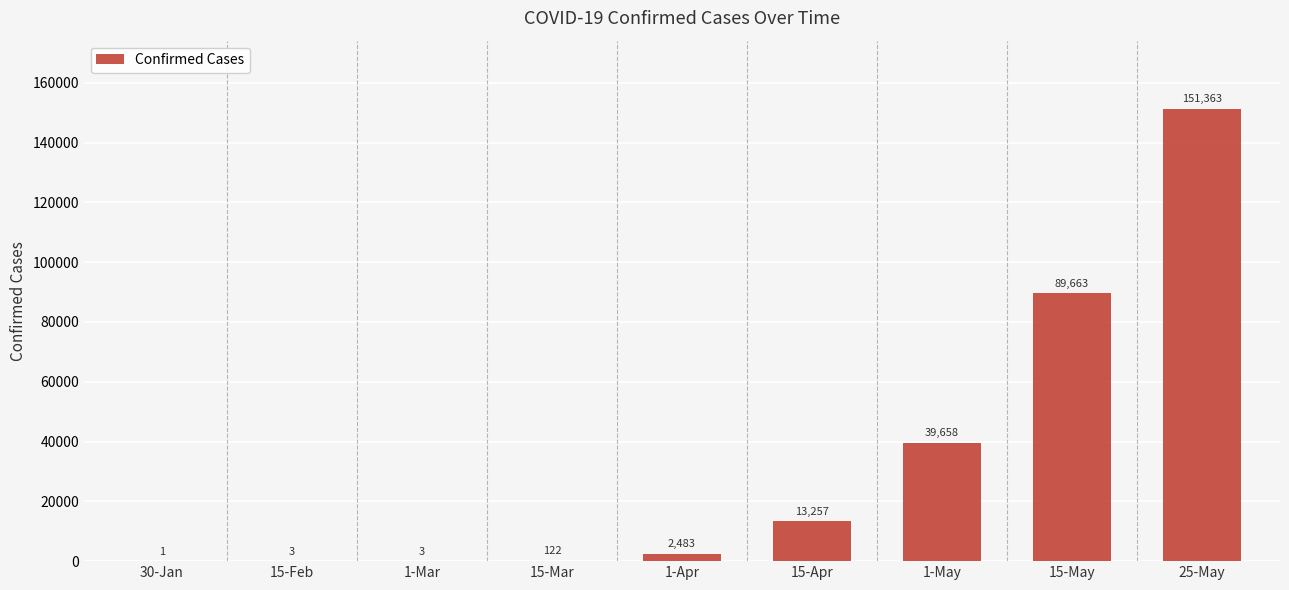

The chart shows a value of 122 at 15-Mar. True or false?

True